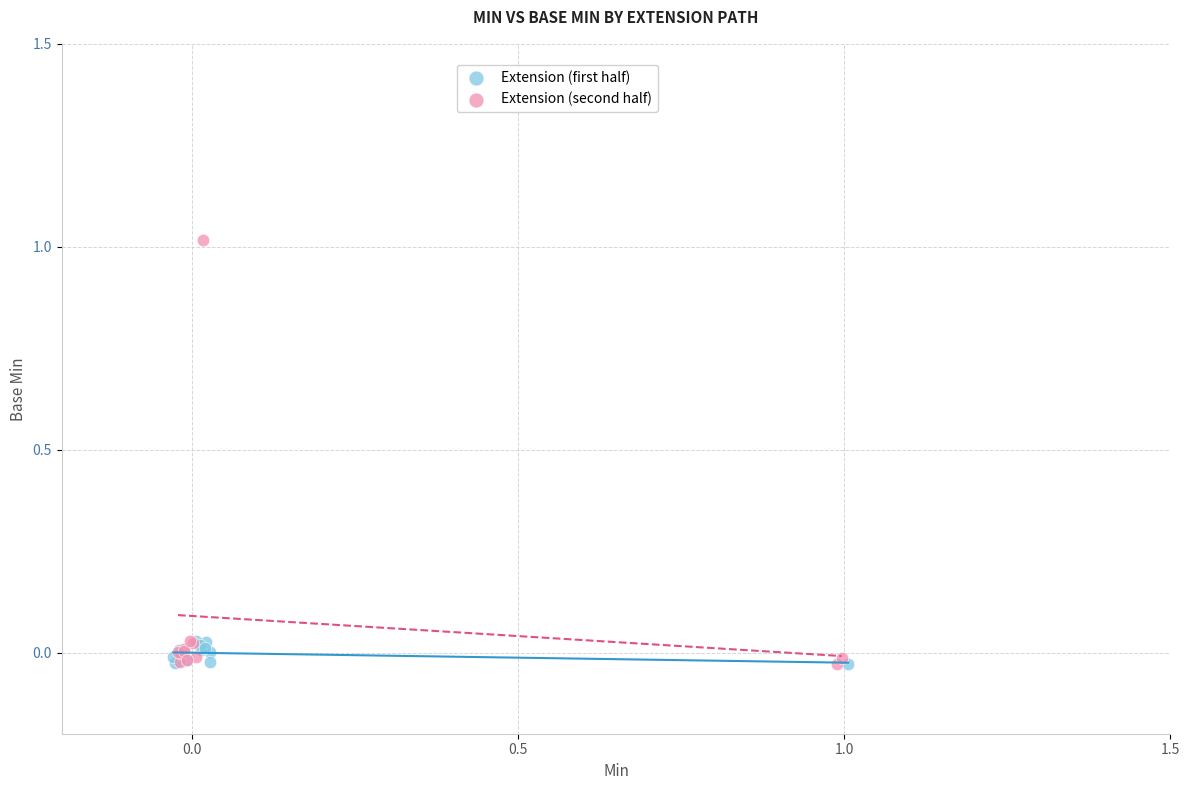

What are all the series names shown in the legend?

Extension (first half), Extension (second half)